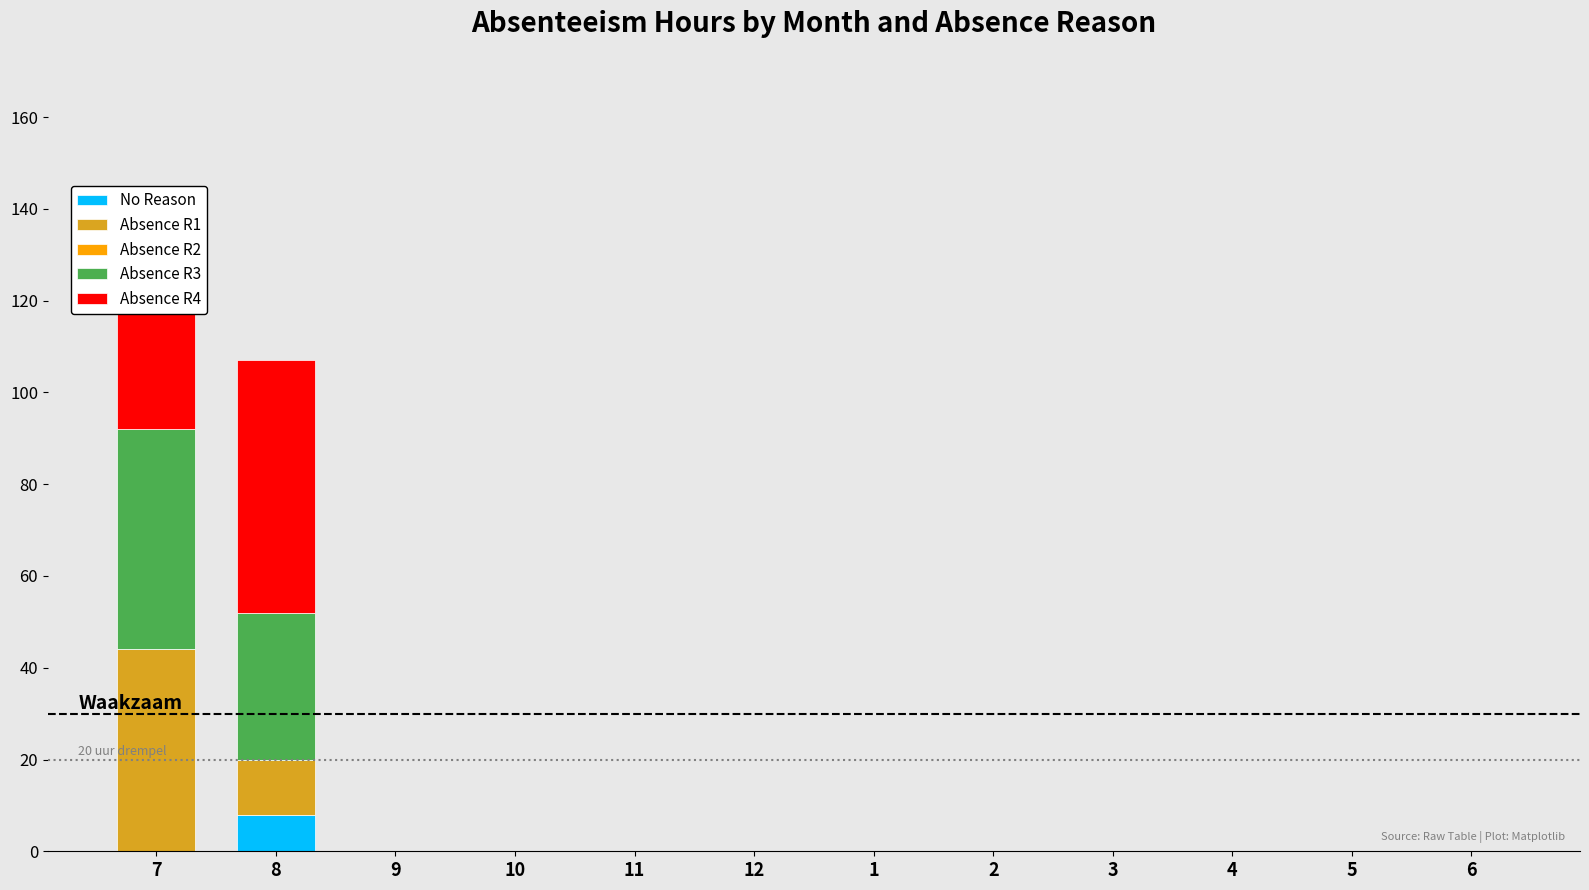

Which category has the highest value in the No Reason series?

8